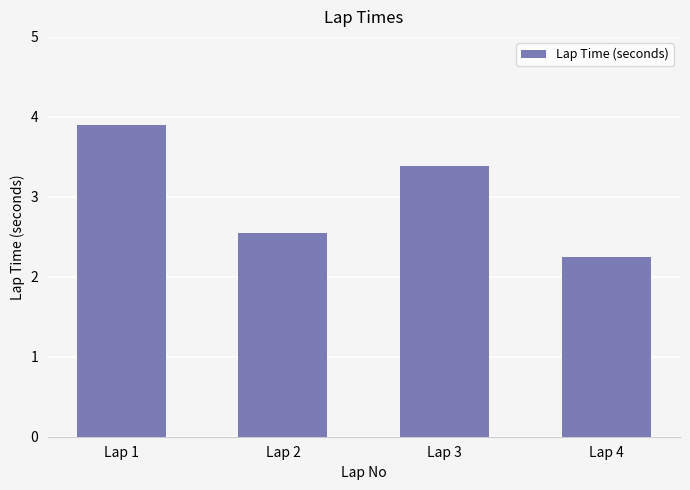

What is the change in value from Lap 1 to Lap 4?

-1.6